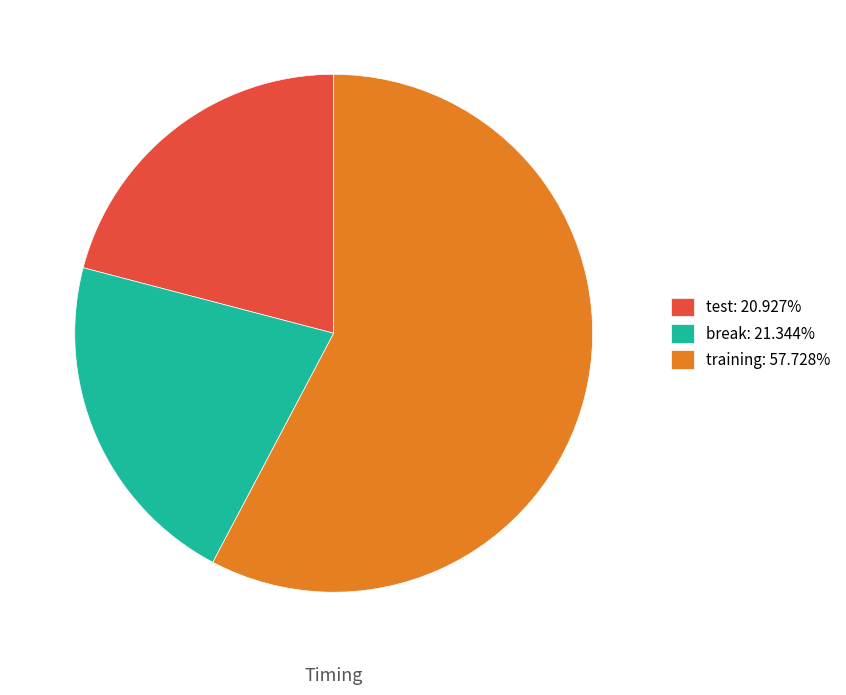

Do training: 57.728% and test: 20.927% together represent more than half of the pie?

Yes